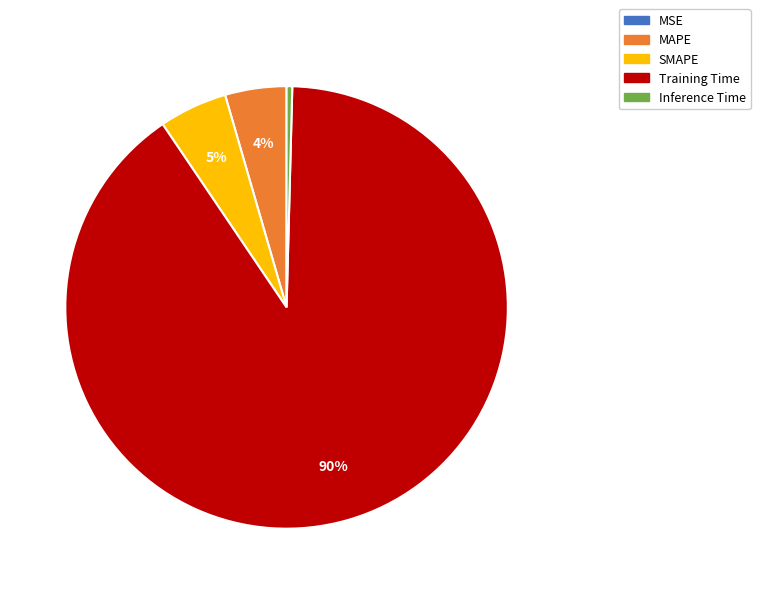

The Inference Time slice represents 0% of the pie. True or false?

True